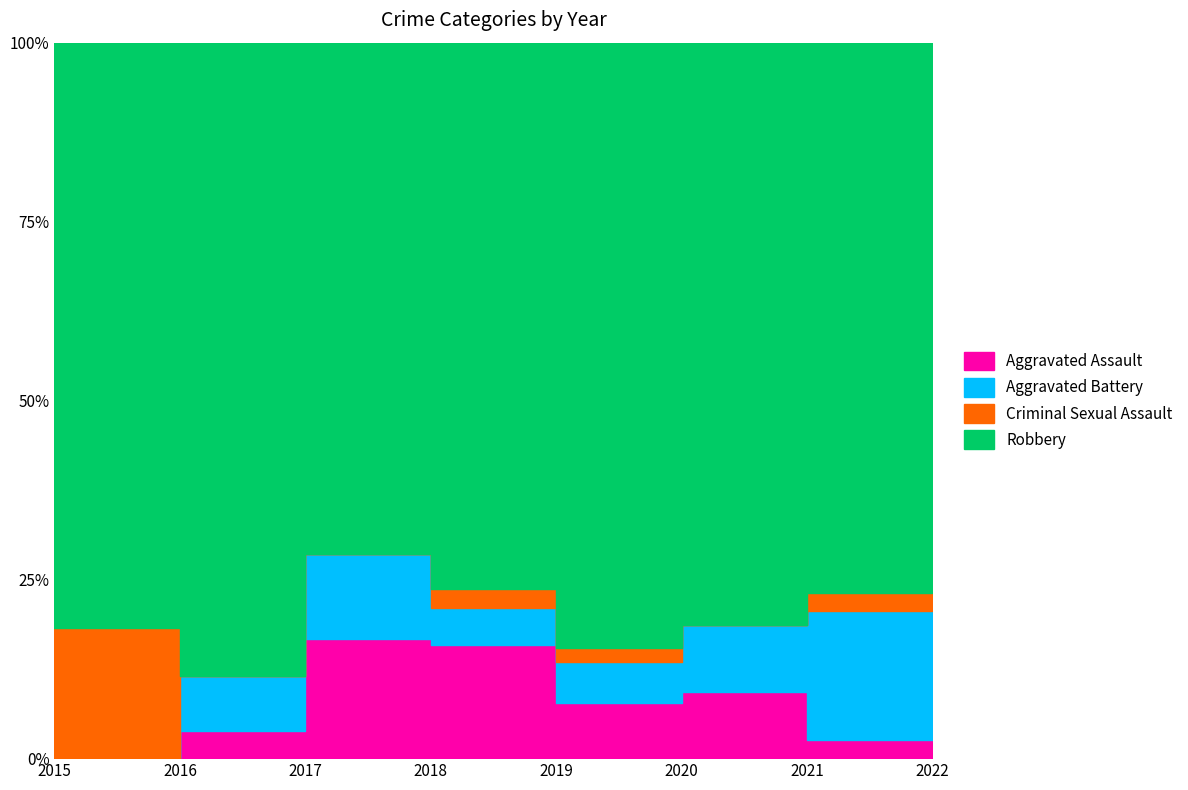

The Aggravated Assault series shows 4 at 2019. True or false?

True